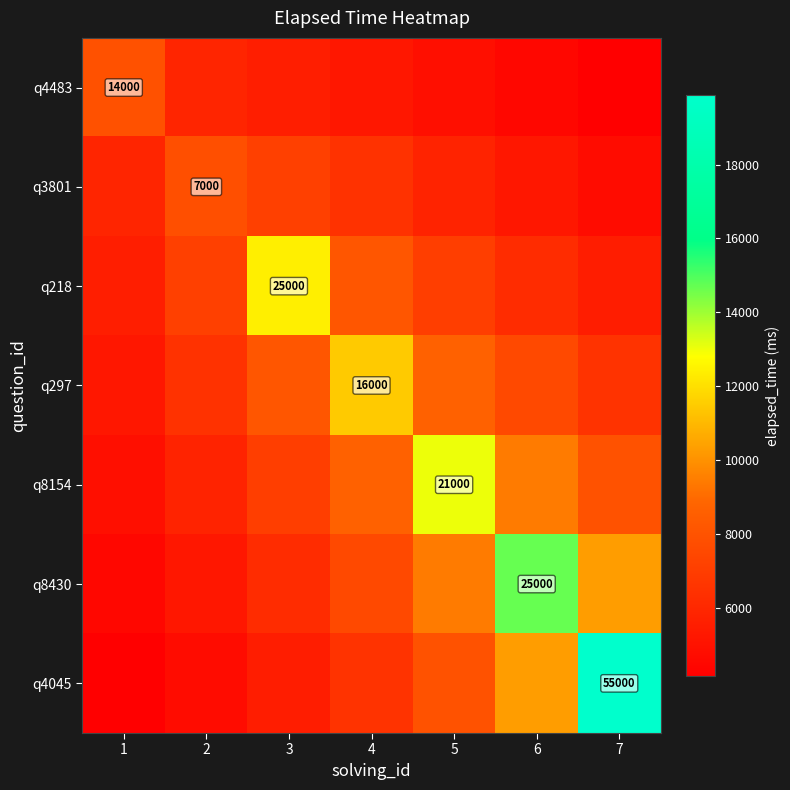

What is the sum of the q8154 values at 2 and 3?

12877.1